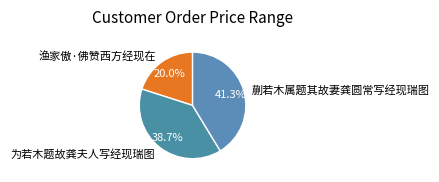

True or false: 渔家傲·佛赞西方经现在 accounts for 30% of the total.

False